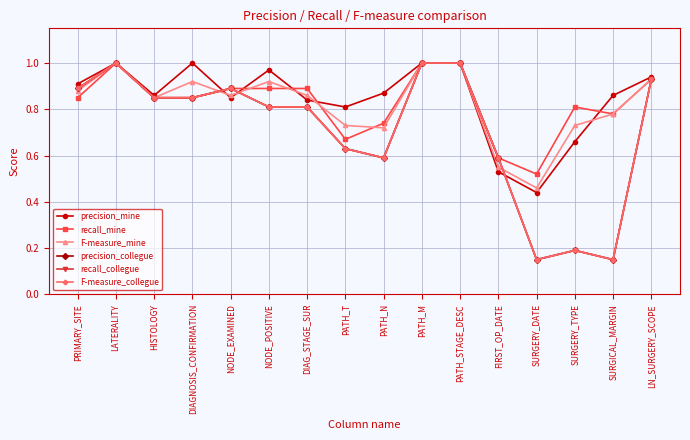

What is the label of the 10th point from the right?

DIAG_STAGE_SUR